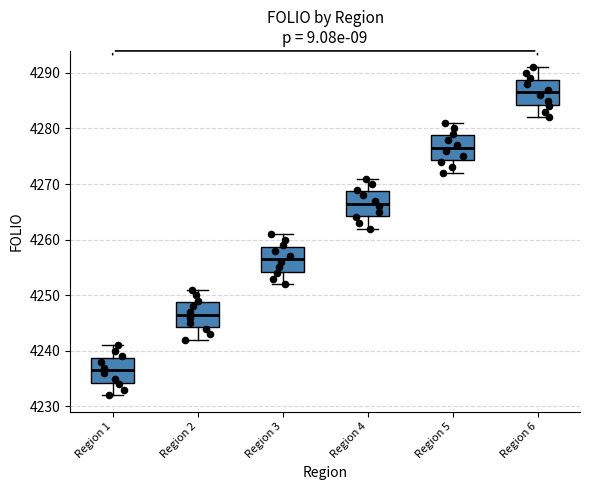

Reading left to right, transcribe this box plot: for each box, give where its median line is, the range the box spans, and where its two whiskers end, as read against the y-axis. The values are not printed on the chart, so give them approximately, as read against the axis.

Region 1: median 4237, box 4234 to 4239, whiskers 4232 to 4241
Region 2: median 4247, box 4244 to 4249, whiskers 4242 to 4251
Region 3: median 4257, box 4254 to 4259, whiskers 4252 to 4261
Region 4: median 4267, box 4264 to 4269, whiskers 4262 to 4271
Region 5: median 4277, box 4274 to 4279, whiskers 4272 to 4281
Region 6: median 4287, box 4284 to 4289, whiskers 4282 to 4291